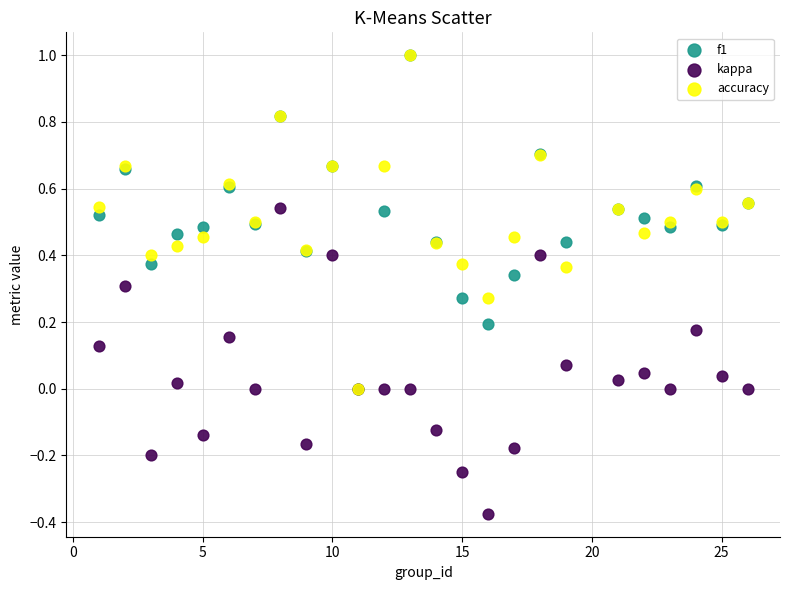

Which series reaches the minimum Y coordinate?

kappa